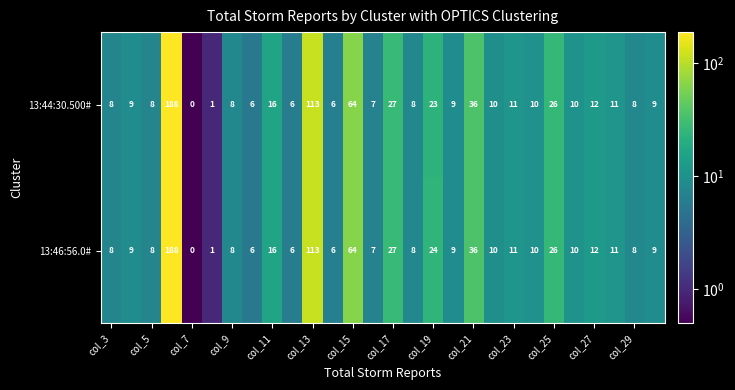

Which series has the largest total across all categories?

13:46:56.0#